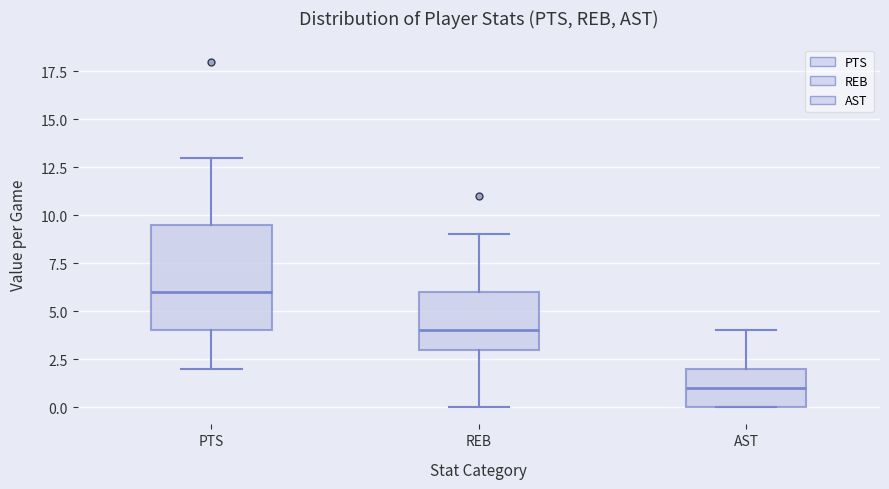

Reading left to right, transcribe this box plot: for each box, give where its median line is, the range the box spans, and where its two whiskers end, as read against the y-axis. The values are not printed on the chart, so give them approximately, as read against the axis.

PTS: median 6.0, box 4.0 to 9.5, whiskers 2.0 to 13.0
REB: median 4.0, box 3.0 to 6.0, whiskers 0.0 to 9.0
AST: median 1.0, box 0.0 to 2.0, whiskers 0.0 to 4.0